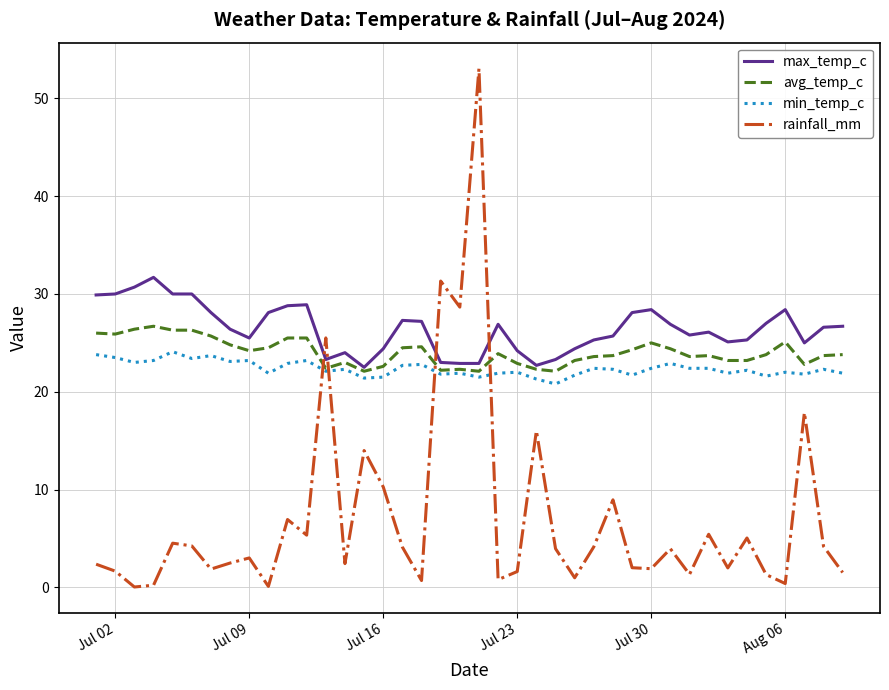

After their last crossing, which series has the higher values: rainfall_mm or min_temp_c?

min_temp_c